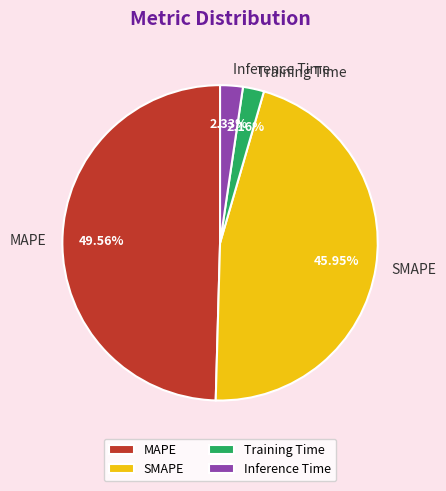

To the nearest percent, what portion does SMAPE represent?

46%